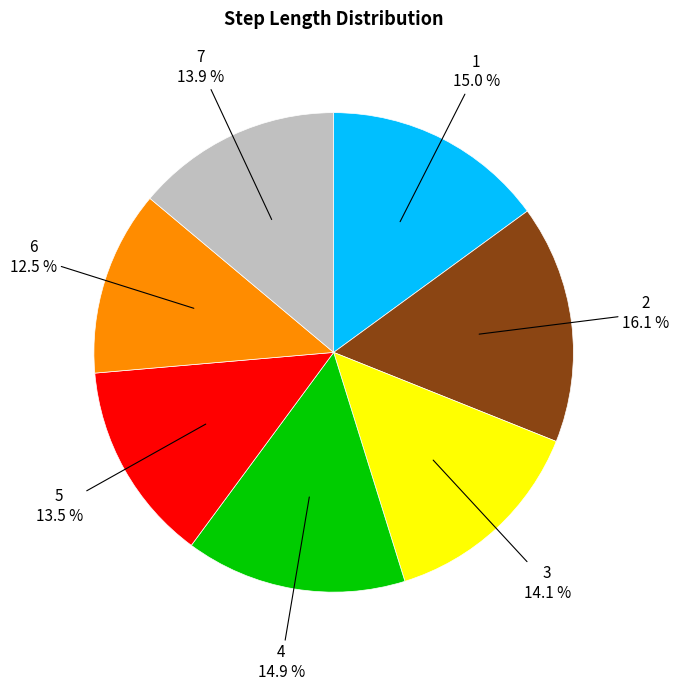

Is there any slice that represents more than half of the pie?

No